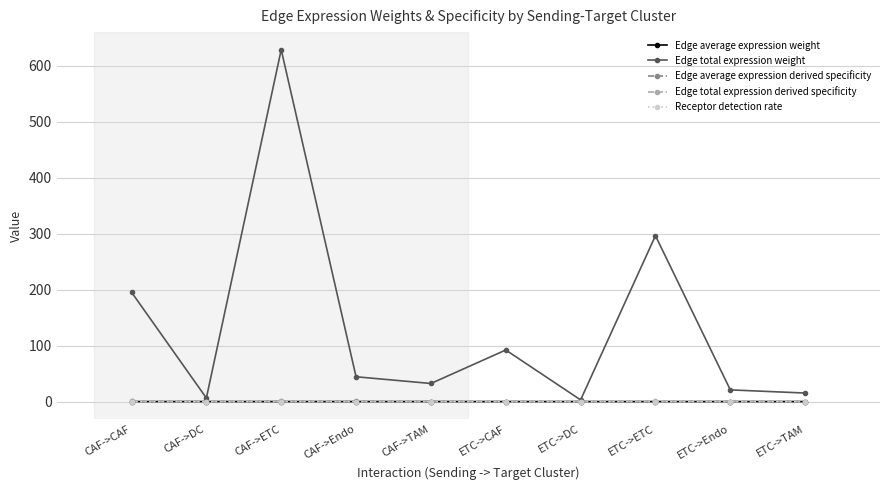

At which label does Edge total expression weight reach its peak?

CAF->ETC